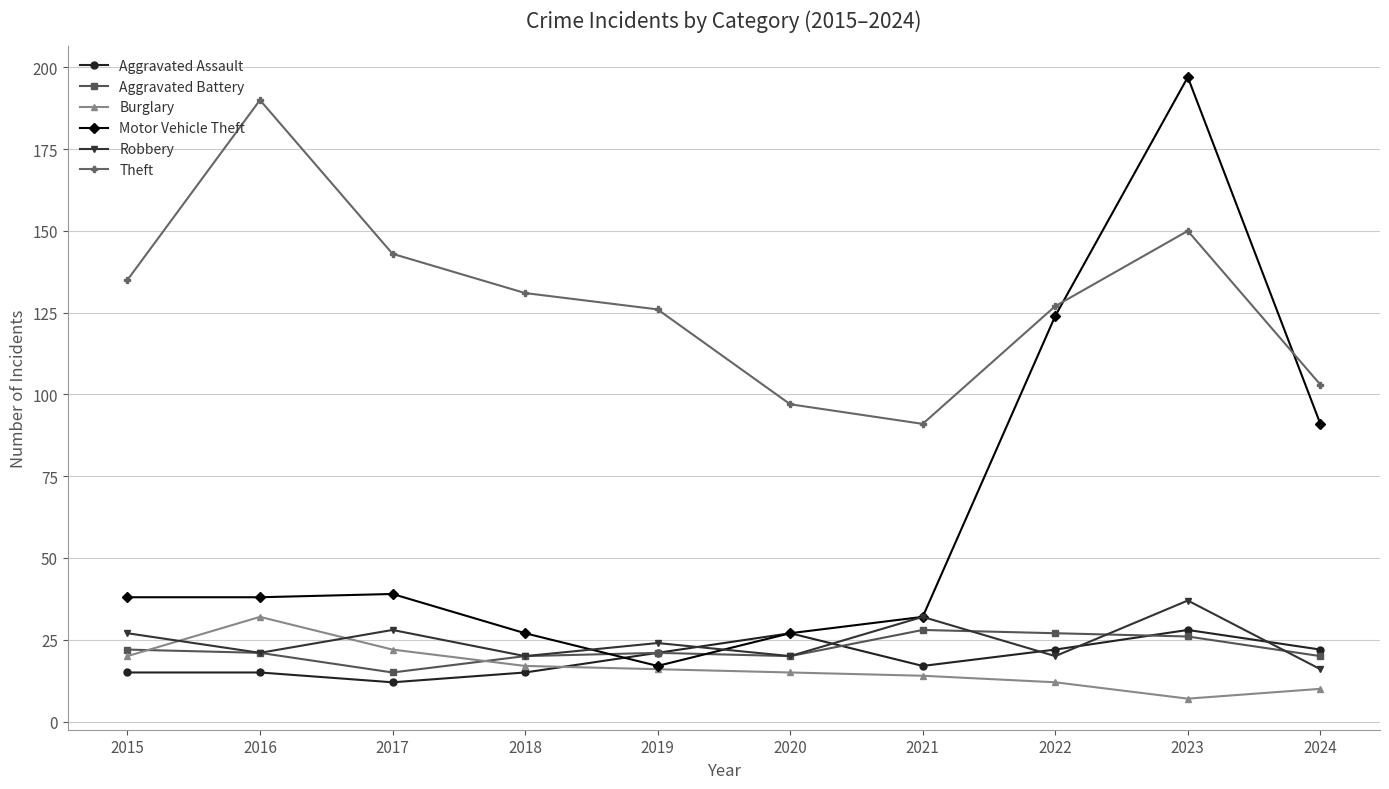

At which category does Robbery reach its first local valley?

2016